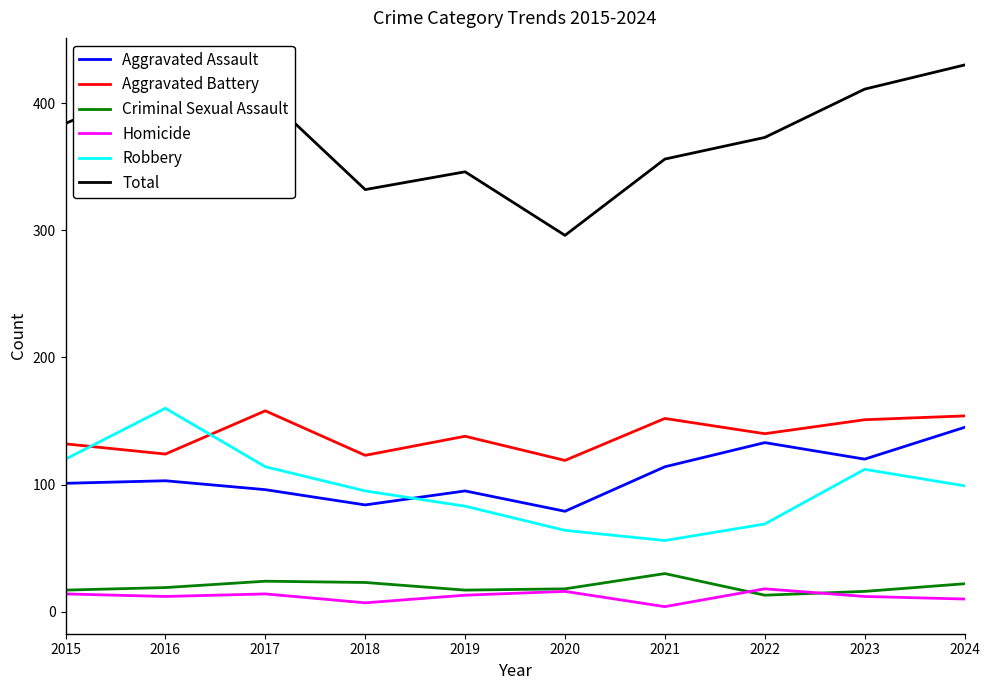

What is the difference between the maximum and minimum values in the Robbery series?

104